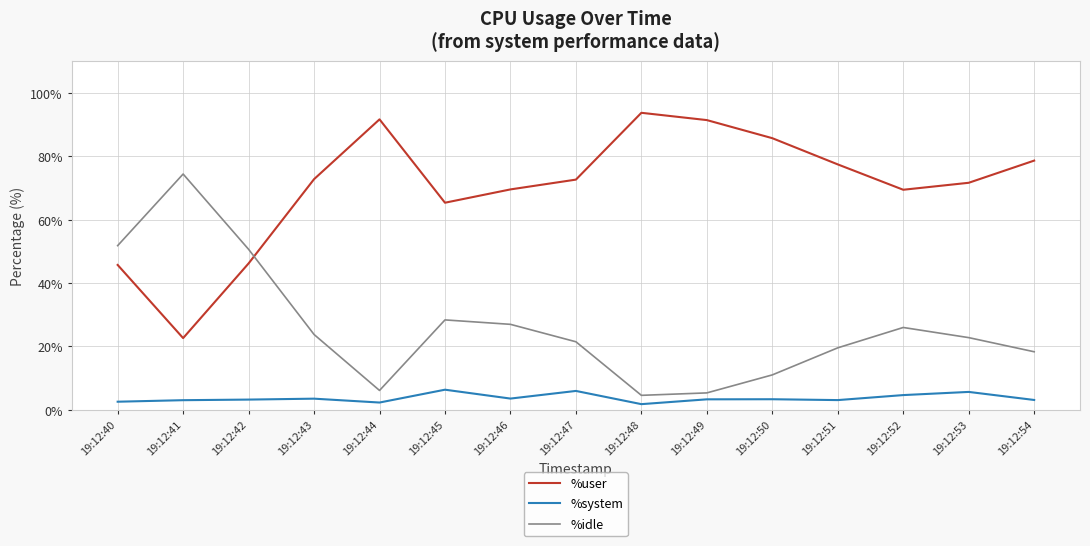

Rank the series by their average value, from highest to lowest.

%user, %idle, %system